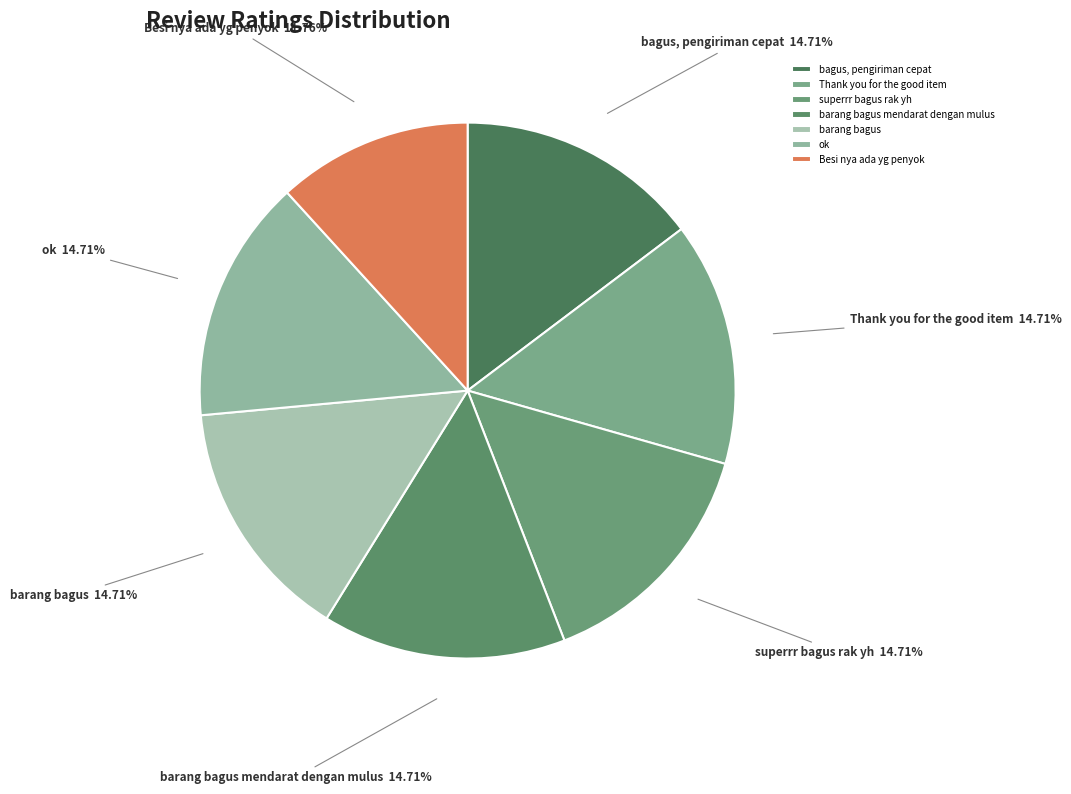

How many segments does this pie chart have?

7